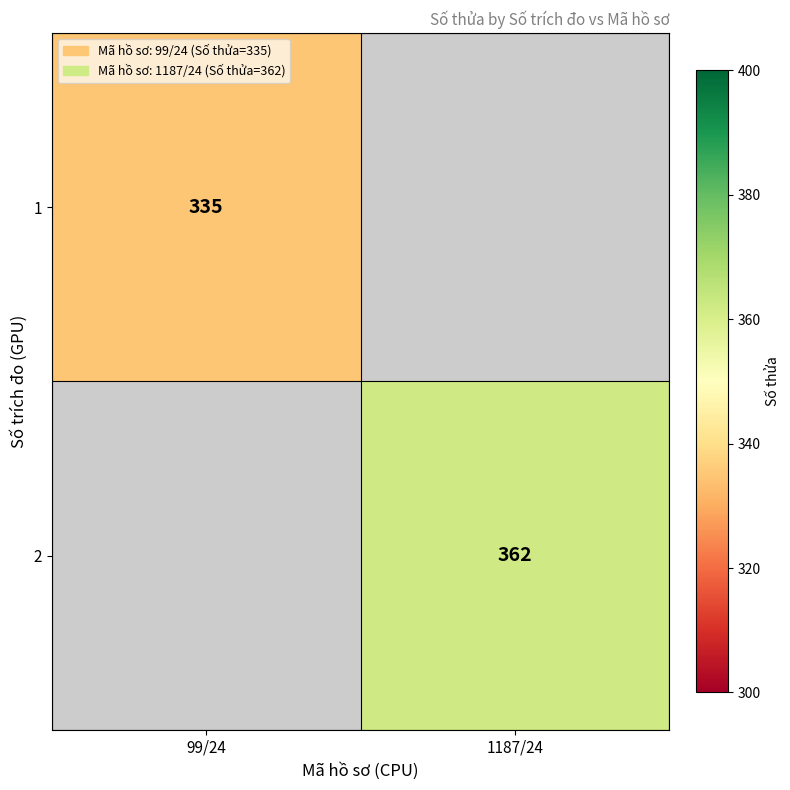

Is it true that 1 equals 119 at 99/24?

False